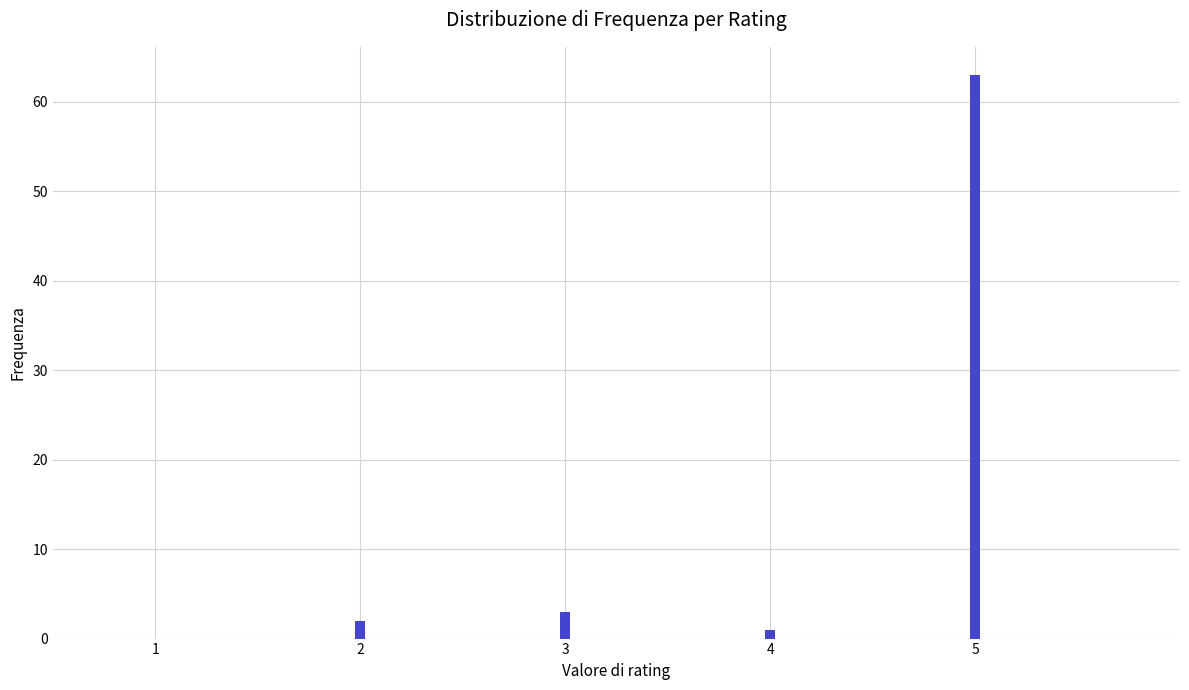

Reading right to left, what are all the values shown in this chart?

5=63	4=1	3=3	2=2	1=0